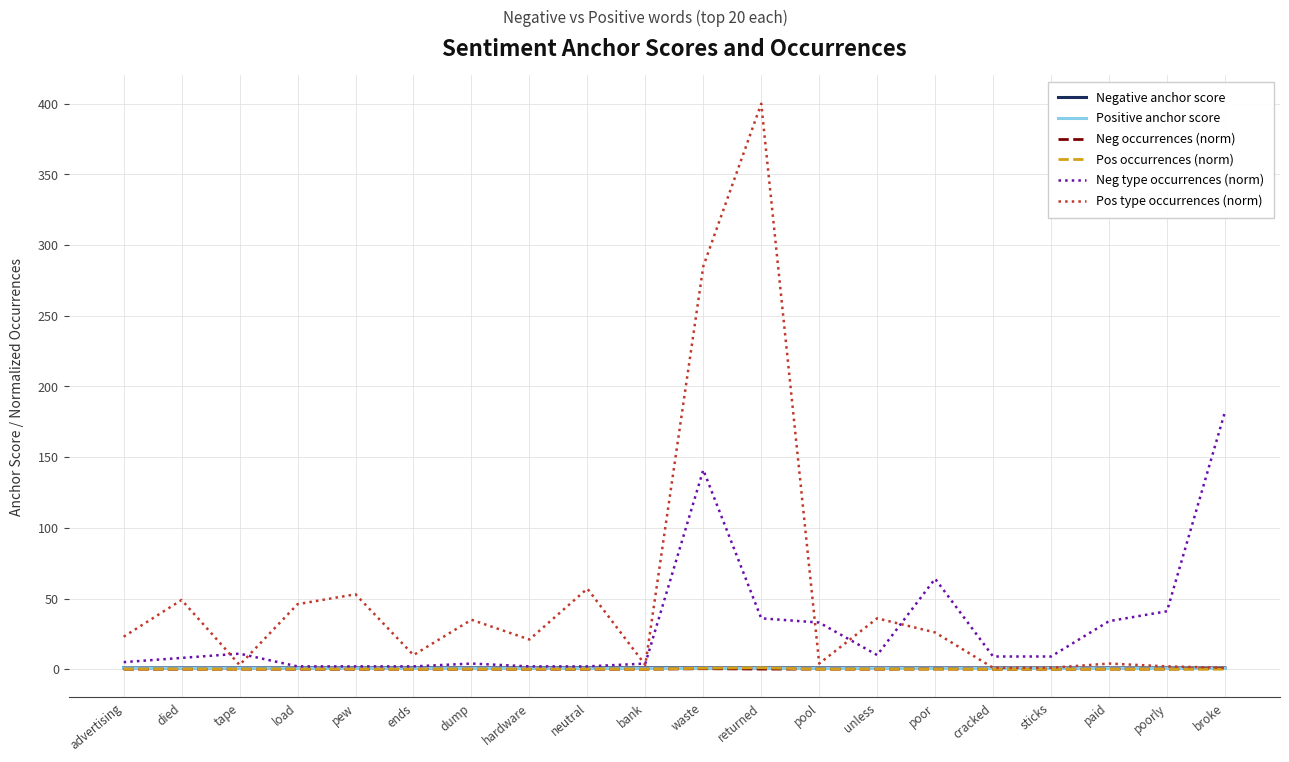

Which series has the widest spread of values?

Pos type occurrences (norm)